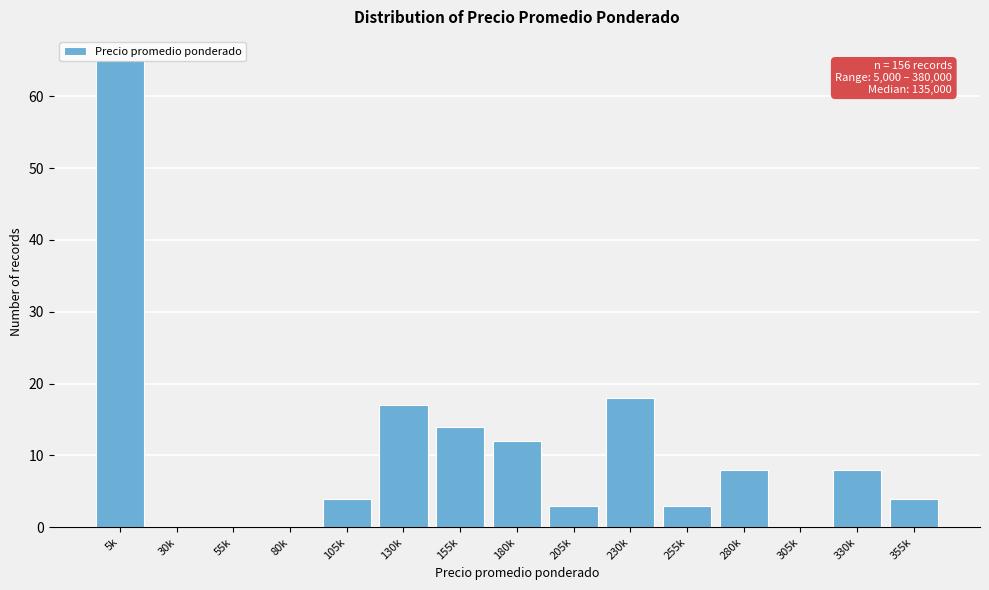

What is the greatest value displayed?

65